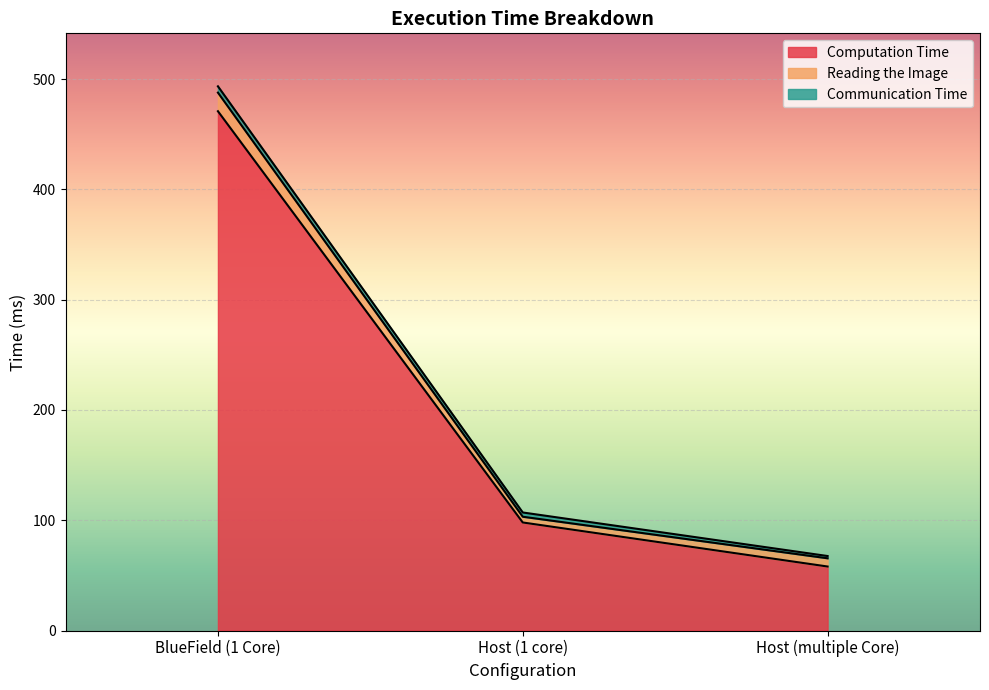

The value of Communication Time at BlueField (1 Core) is 2.5. True or false?

False